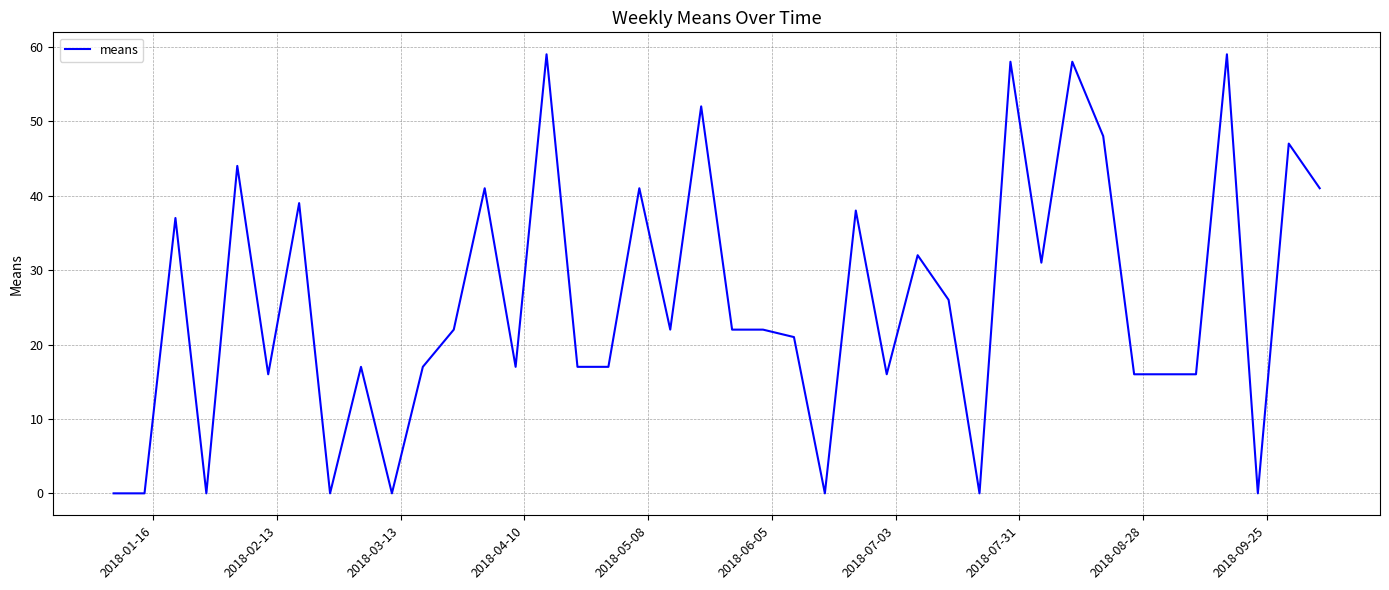

What is the maximum value shown in the chart?

59